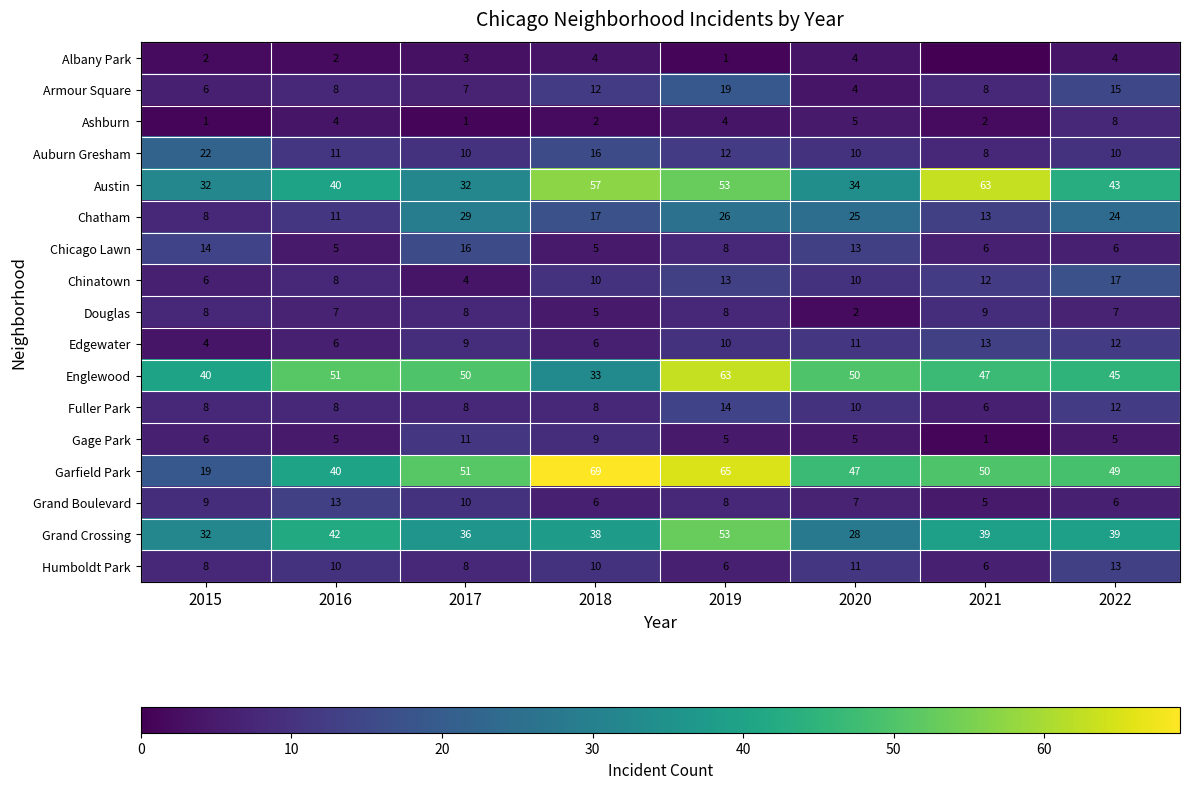

Which category has the highest value across all series?

2018